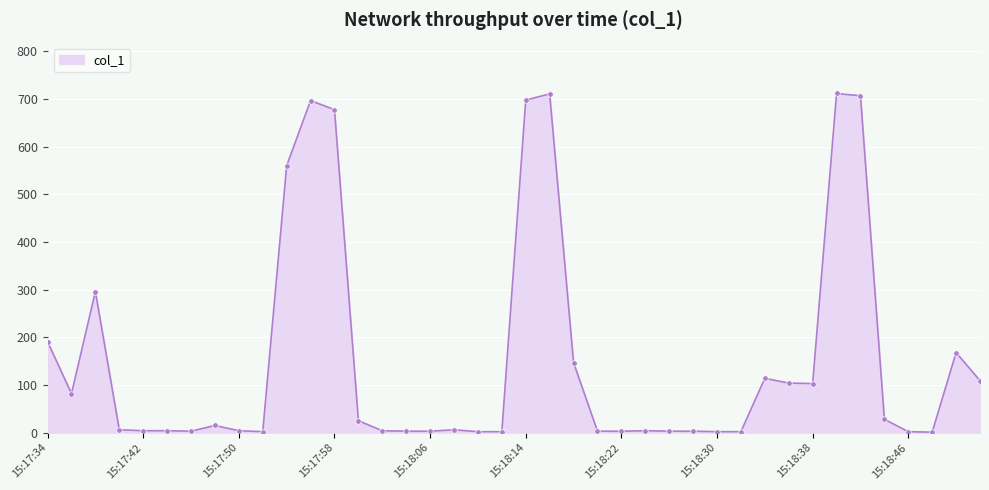

What is the greatest value displayed?

711.3